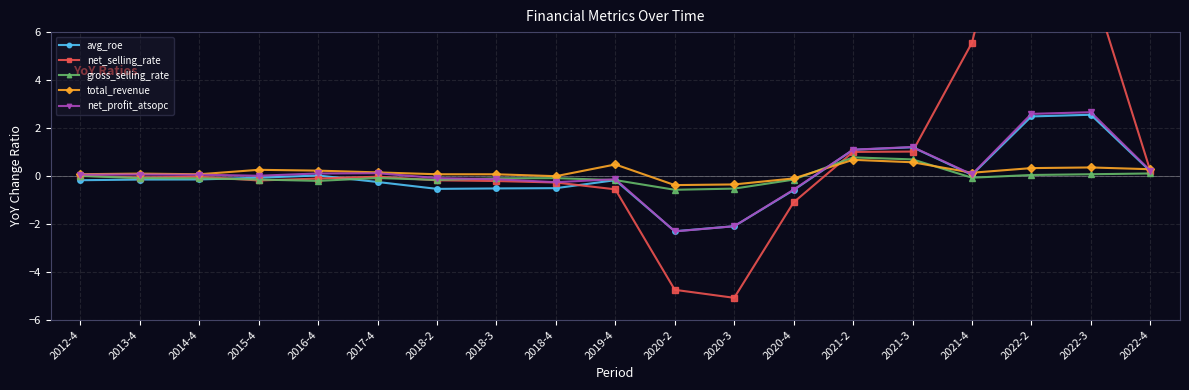

Read the avg_roe value at 2017-4.

-0.2